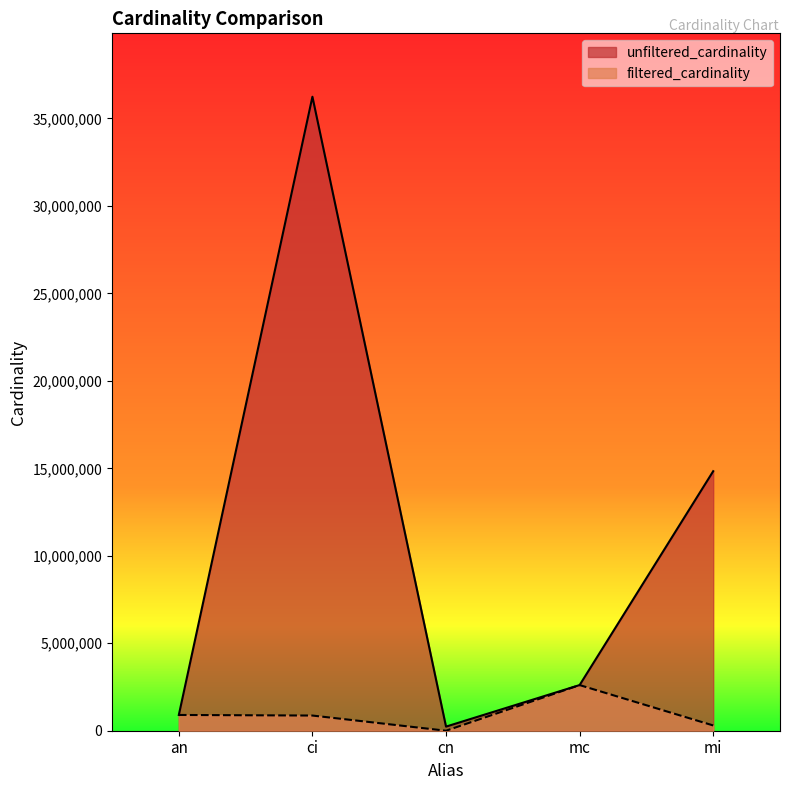

What is the label of the 5th point from the left?

mi